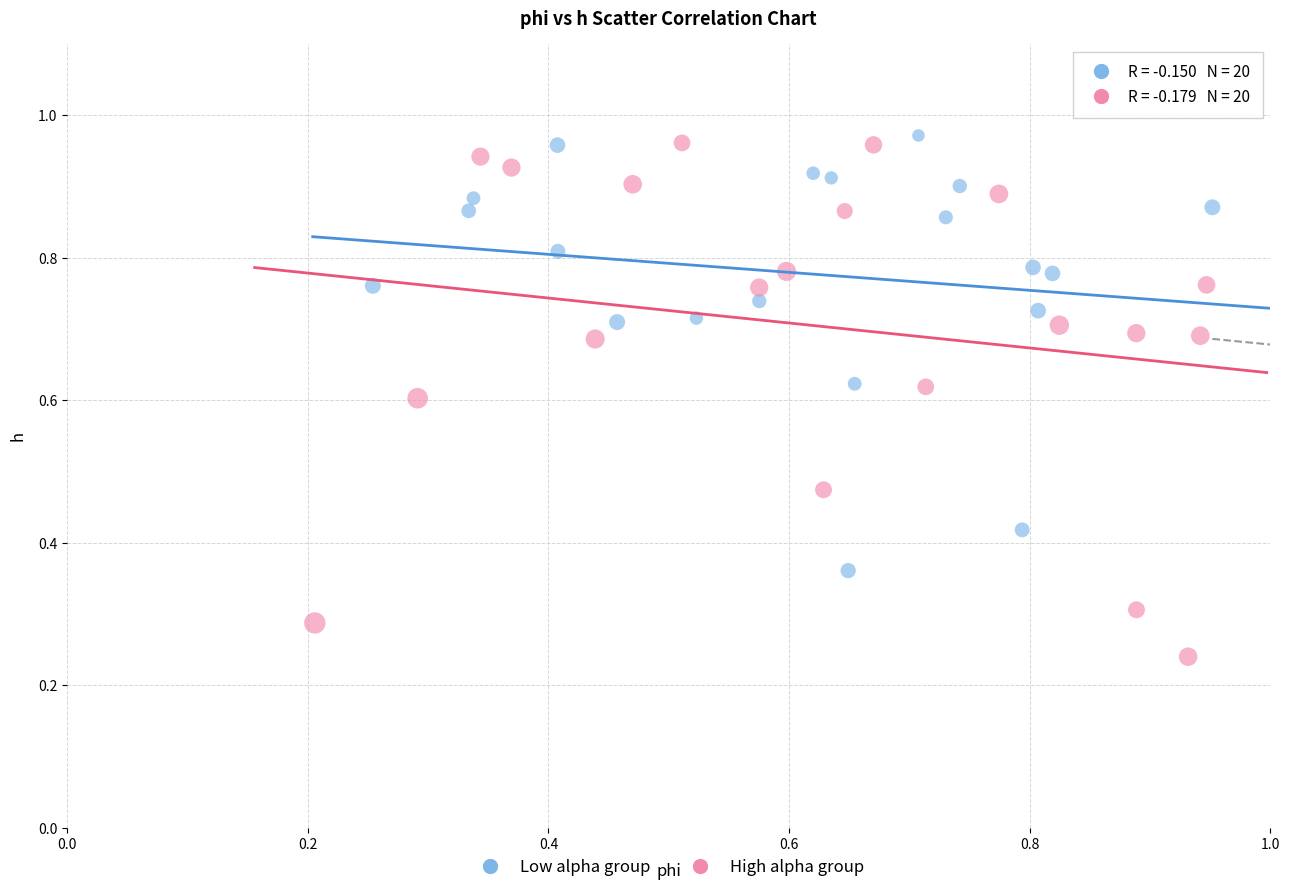

Which series reaches the maximum Y coordinate?

Low alpha group